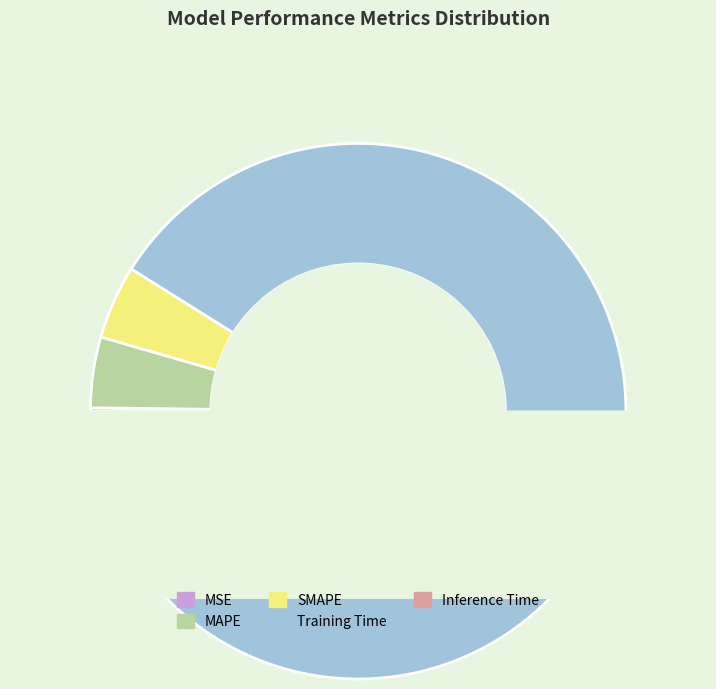

To the nearest percent, what is the difference between the SMAPE and MSE slice percentages?

4%